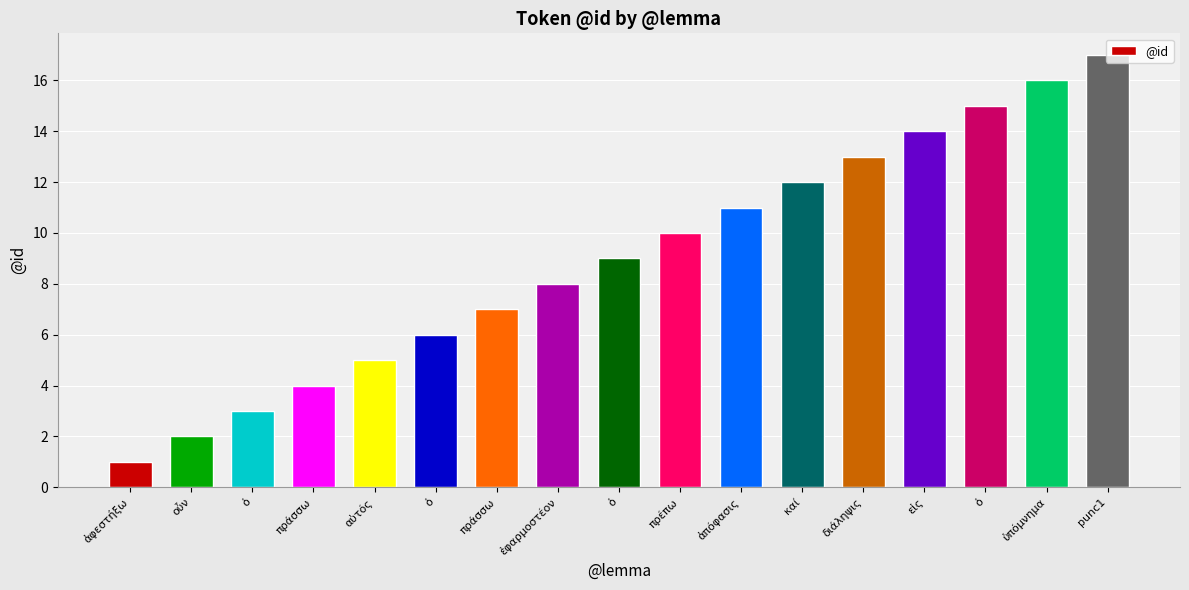

At which label is the value closest to 9?

ὁ